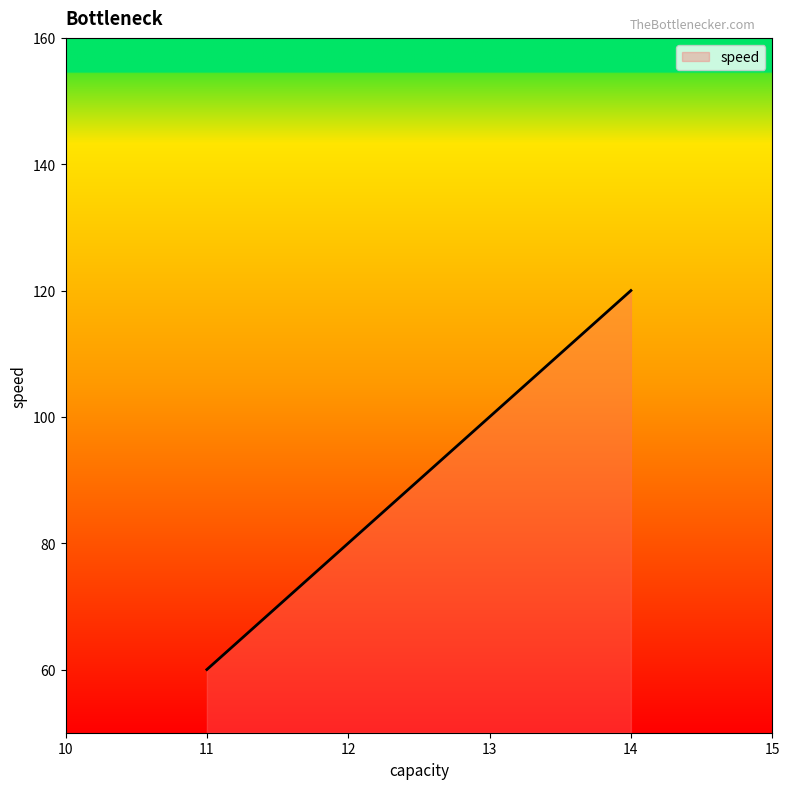

At which category does the chart reach its minimum across all series?

11